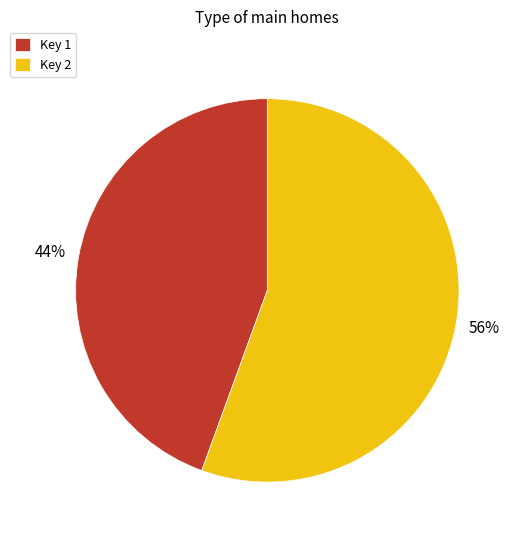

Does Key 1 represent more than half of the total?

No